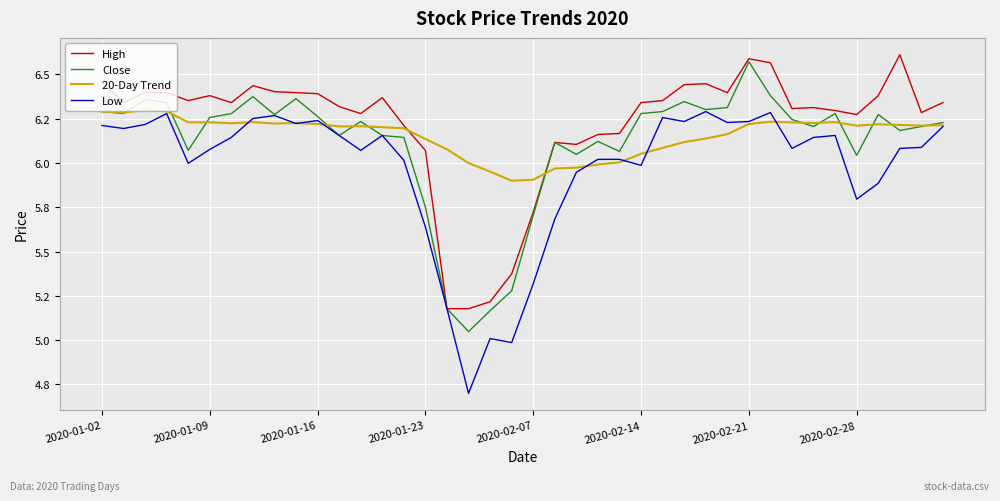

Does the chart have visible grid lines?

Yes